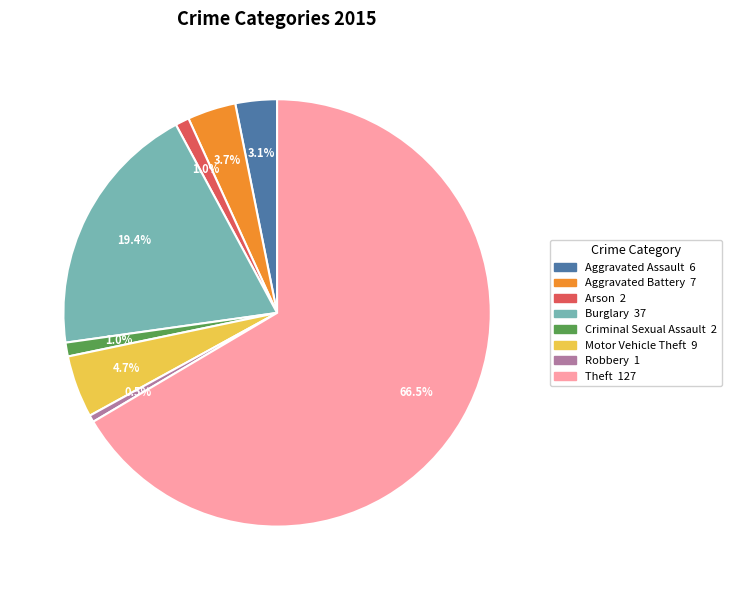

What percentage is NOT represented by Criminal Sexual Assault?

99.0%